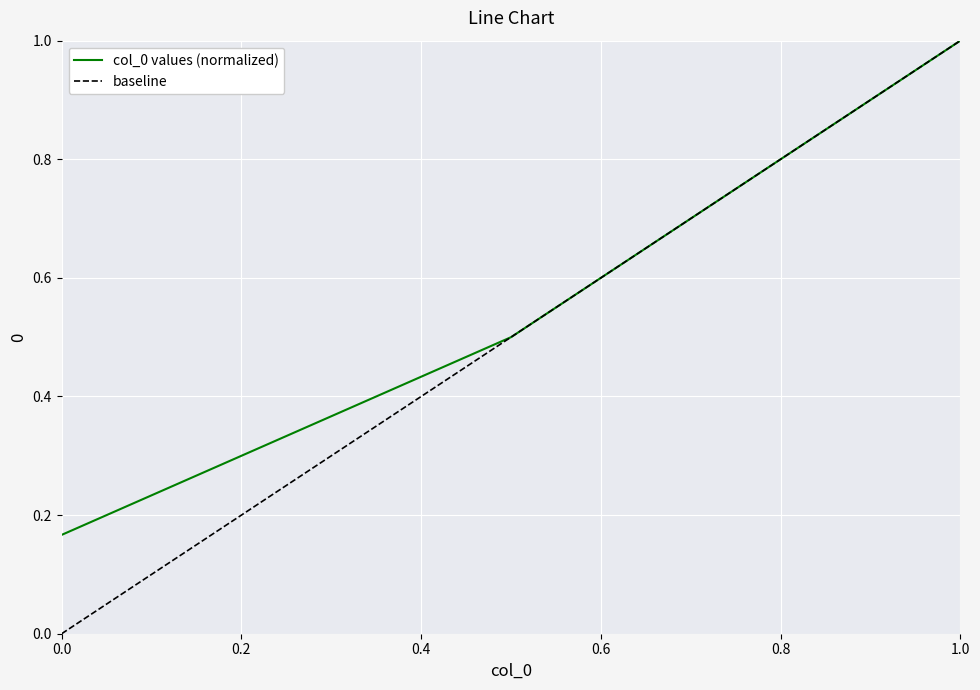

What is the difference between the maximum and minimum values?

0.8